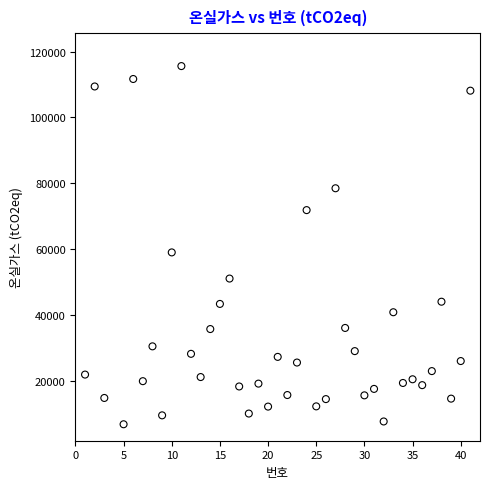

What Y value in the scatter plot is closest to 61164?

58969